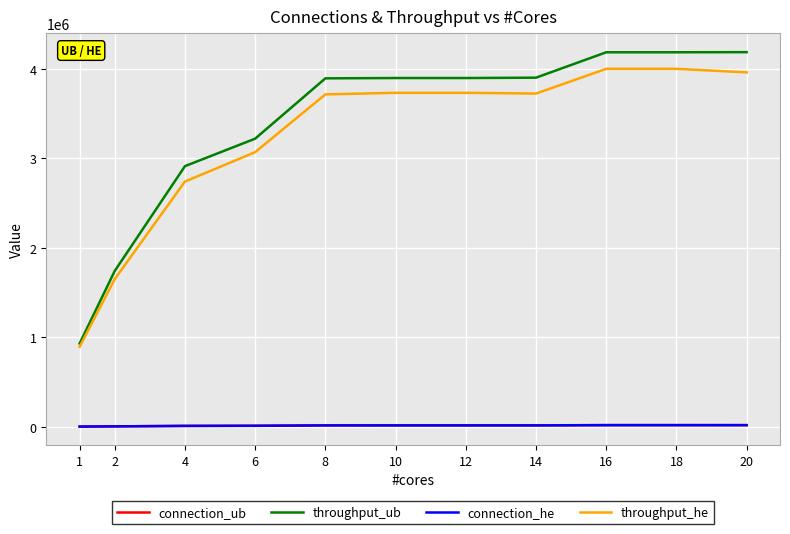

Where is throughput_he nearest to the value 2447921?

4